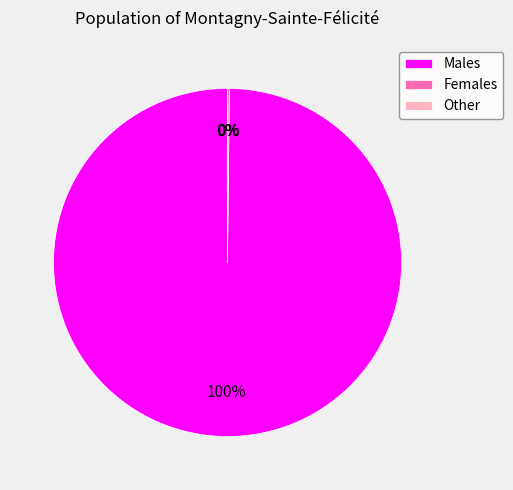

To the nearest percent, what is the average slice percentage?

33%